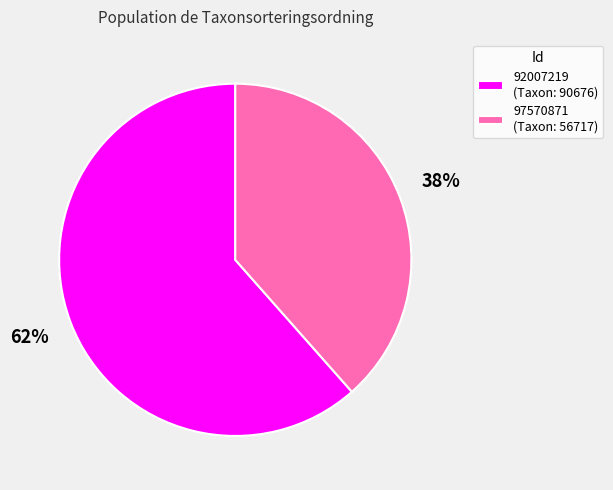

To the nearest percent, what is the average slice percentage?

50%